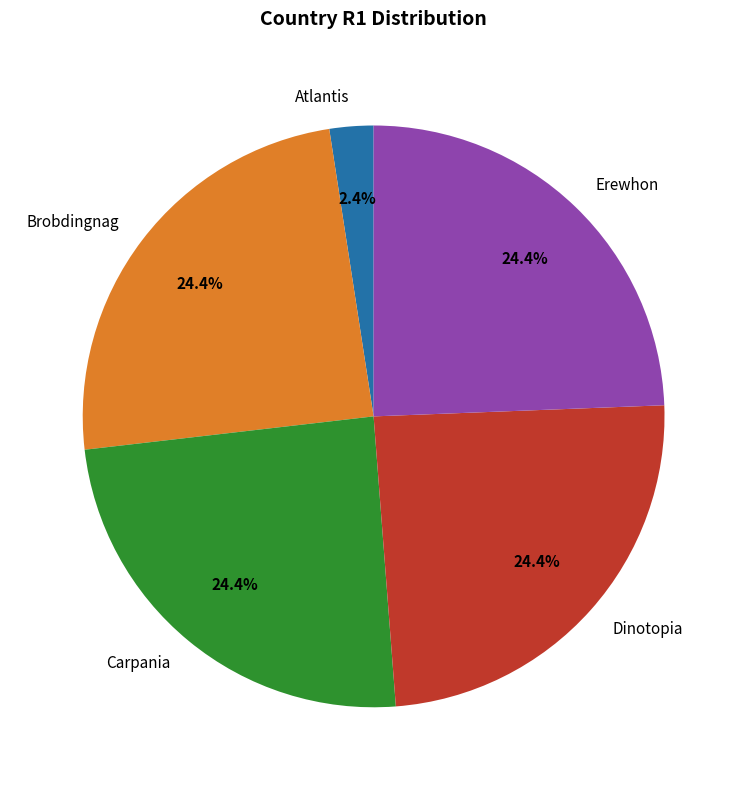

What percentage is the Brobdingnag slice, to the nearest percent?

24%